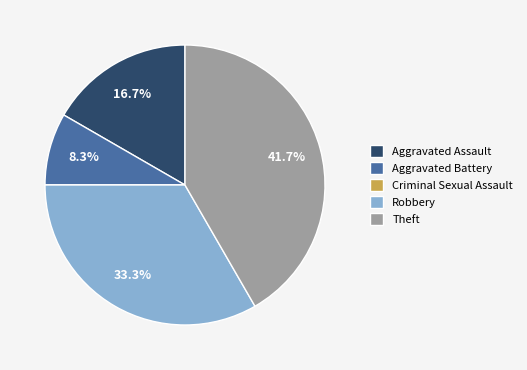

What is the ratio of the value at Aggravated Assault to the value at Theft?

0.4